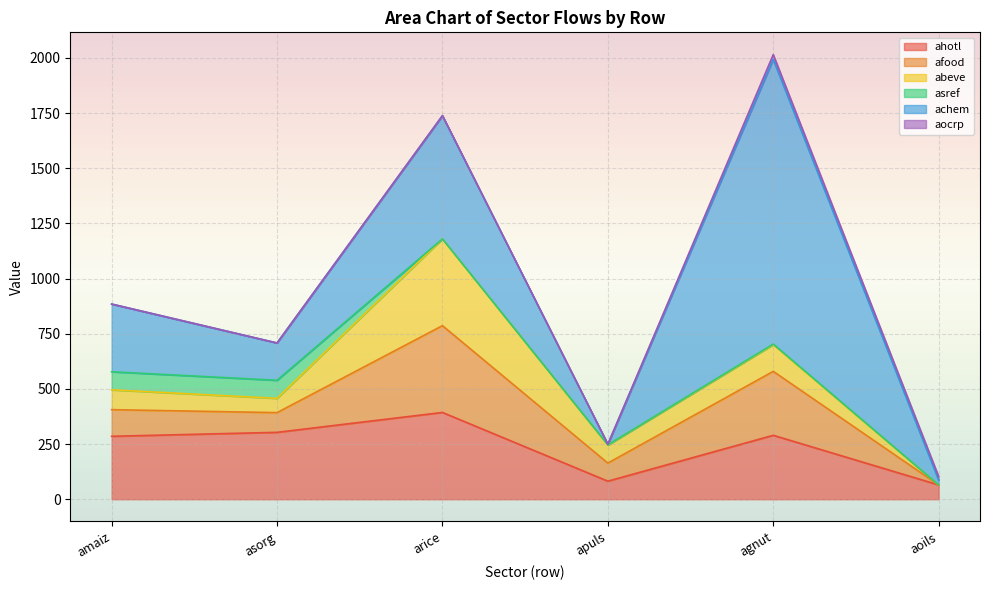

What is the label of the 2nd point from the right?

agnut